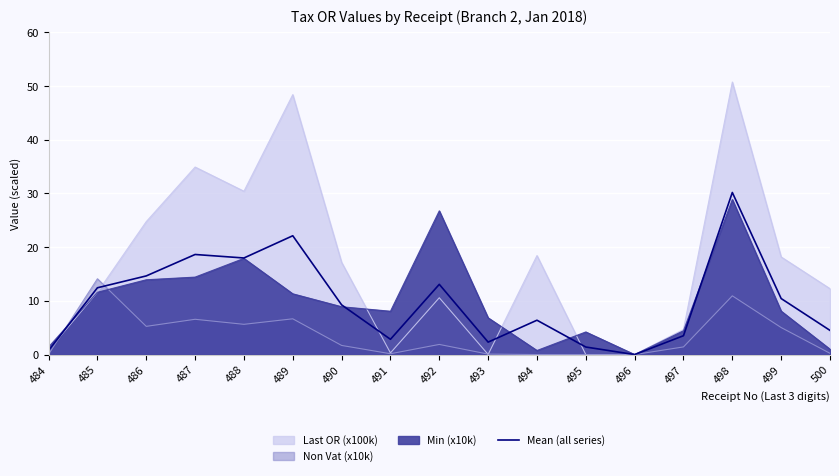

The value at 490 is 9.3. True or false?

True